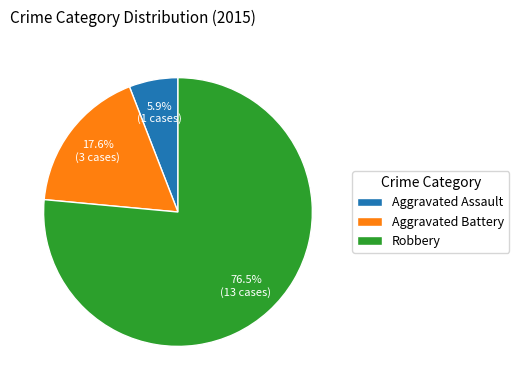

What is the ratio of the value at Aggravated Battery to the value at Robbery?

0.2